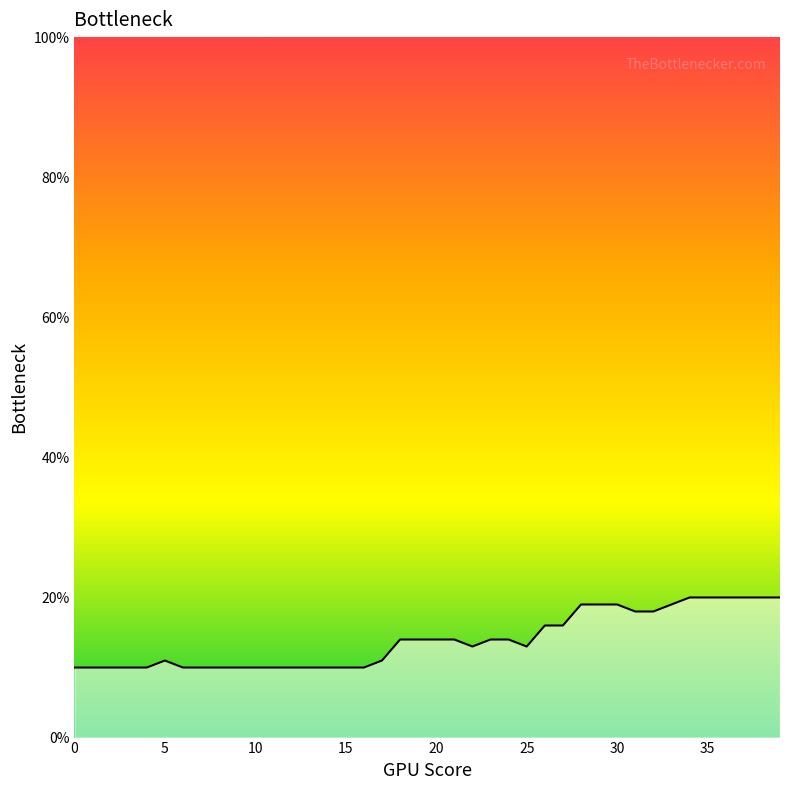

What is the difference between the maximum and minimum values?

10